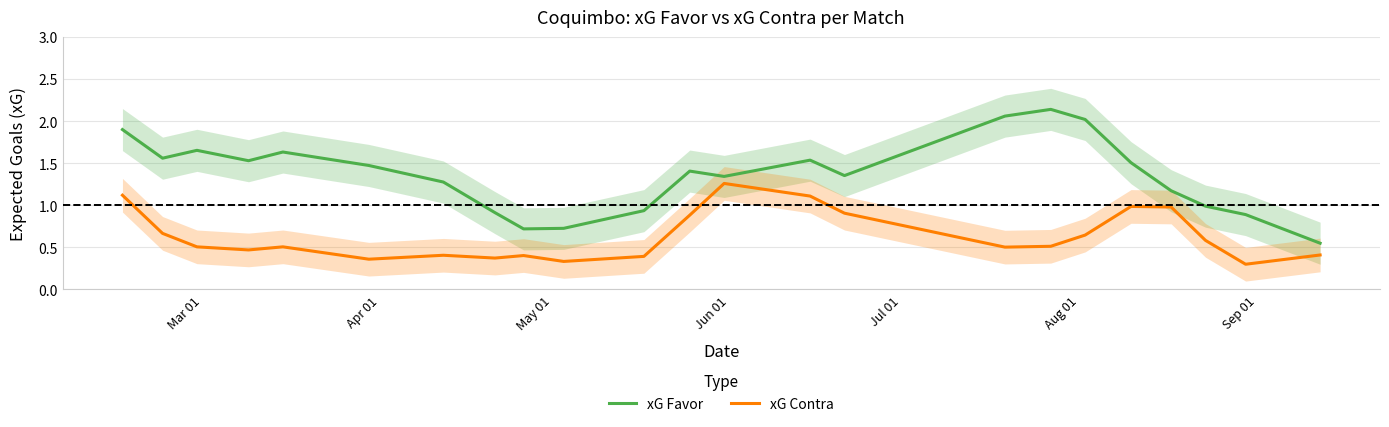

True or false: xG Contra and xG Favor cross at least once.

False